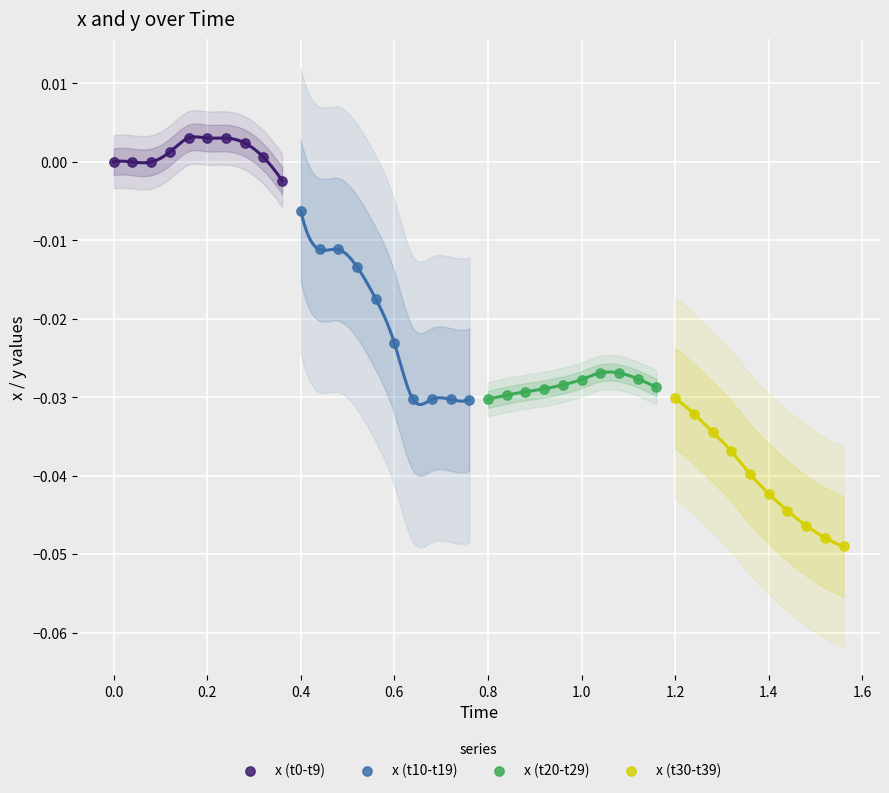

Which series contains the lowest Y value?

x (t30-t39)